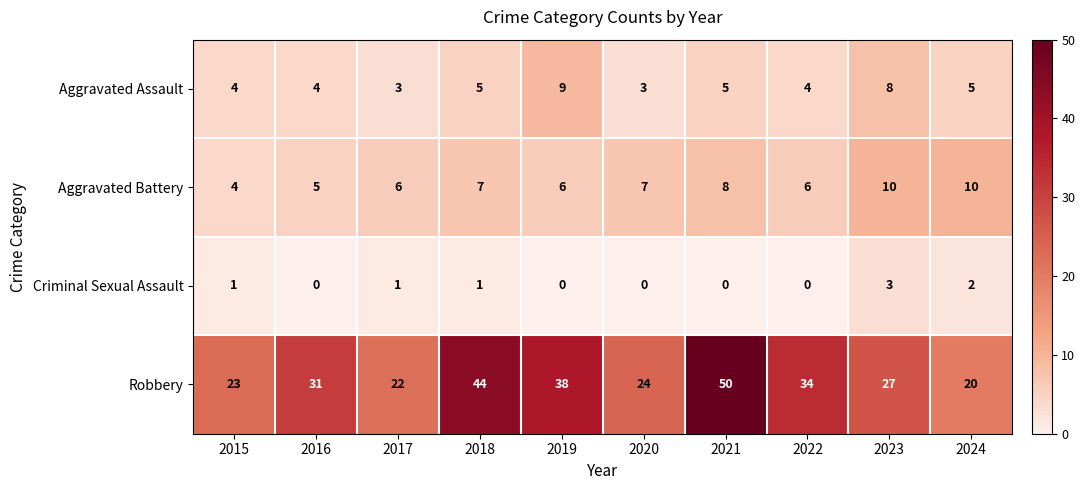

What is the difference between the highest and lowest values at 2022?

34